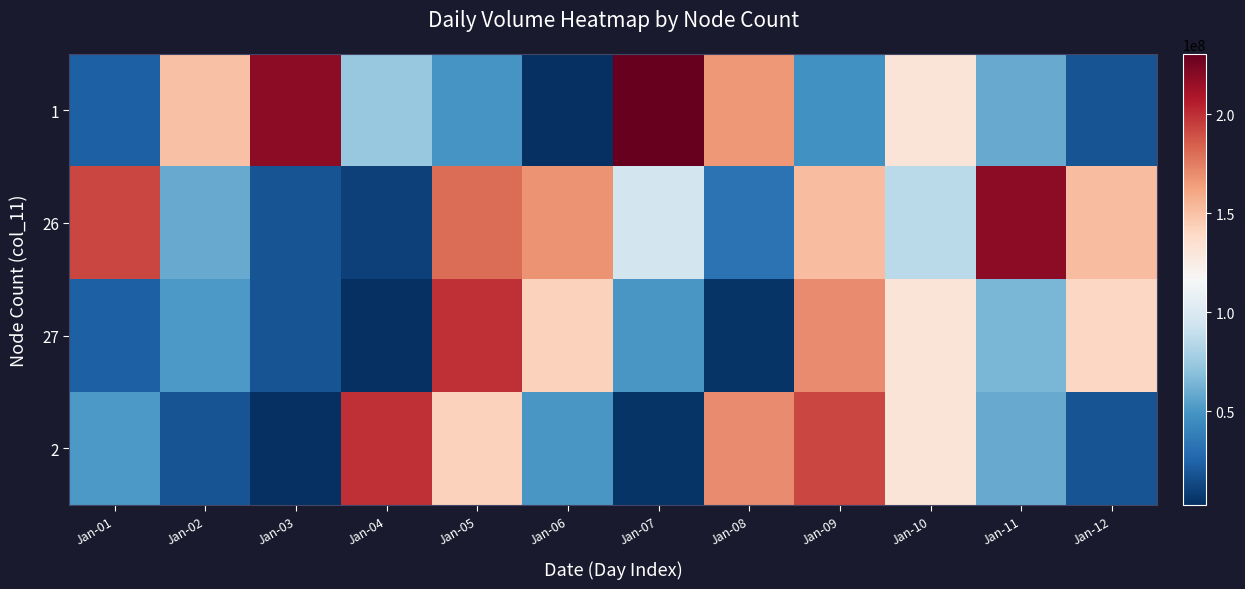

Reading left to right, transcribe all the data shown in this chart.

1: Jan-01=23384560	Jan-02=149909296	Jan-03=218971592	Jan-04=73159000	Jan-05=49346328	Jan-06=3278272	Jan-07=230637496	Jan-08=165700992	Jan-09=47836656	Jan-10=131125304	Jan-11=59281552	Jan-12=17973920
26: Jan-01=192440264	Jan-02=59281552	Jan-03=17973920	Jan-04=10354512	Jan-05=180204928	Jan-06=168291672	Jan-07=95562456	Jan-08=32429144	Jan-09=152125768	Jan-10=86093360	Jan-11=218870440	Jan-12=152067368
27: Jan-01=23384560	Jan-02=51339080	Jan-03=18571968	Jan-04=2713168	Jan-05=200063360	Jan-06=142779416	Jan-07=50660512	Jan-08=4794784	Jan-09=170854464	Jan-10=131319584	Jan-11=64673064	Jan-12=139841504
2: Jan-01=51339080	Jan-02=18571968	Jan-03=2713168	Jan-04=200063360	Jan-05=142779416	Jan-06=50660512	Jan-07=4794784	Jan-08=170854464	Jan-09=192440264	Jan-10=131125304	Jan-11=59281552	Jan-12=17973920